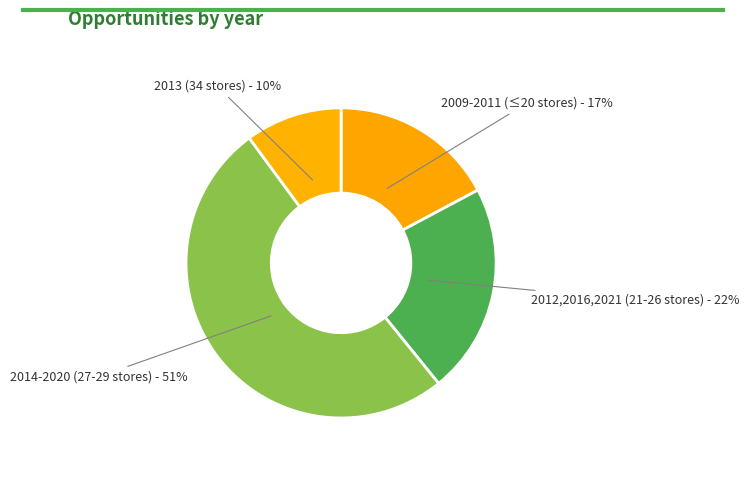

Rank the categories by value from highest to lowest.

2014-2020 (27-29 stores) - 51%, 2012,2016,2021 (21-26 stores) - 22%, 2009-2011 (≤20 stores) - 17%, 2013 (34 stores) - 10%